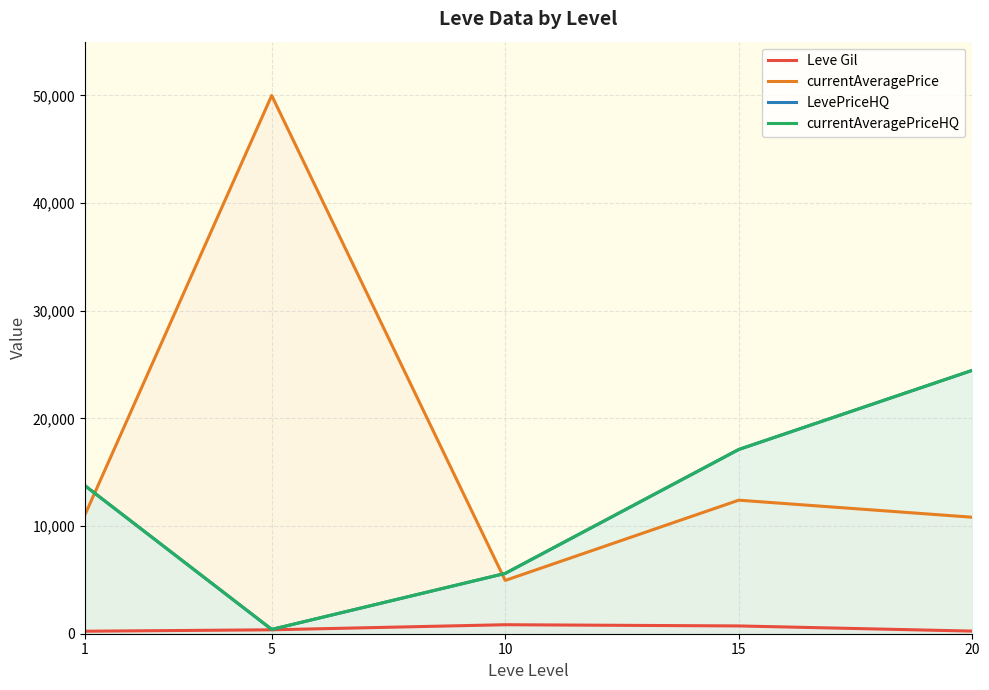

Reading left to right, list all the values displayed in this chart.

Leve Gil: 1=232.5	5=363.3	10=836.2	15=723.5	20=243.0
currentAveragePrice: 1=11034.8	5=50000.0	10=4950.6	15=12405.9	20=10821.6
LevePriceHQ: 1=13758.8	5=400.0	10=5603.5	15=17114.4	20=24466.7
currentAveragePriceHQ: 1=13758.8	5=400.0	10=5603.5	15=17114.4	20=24466.7